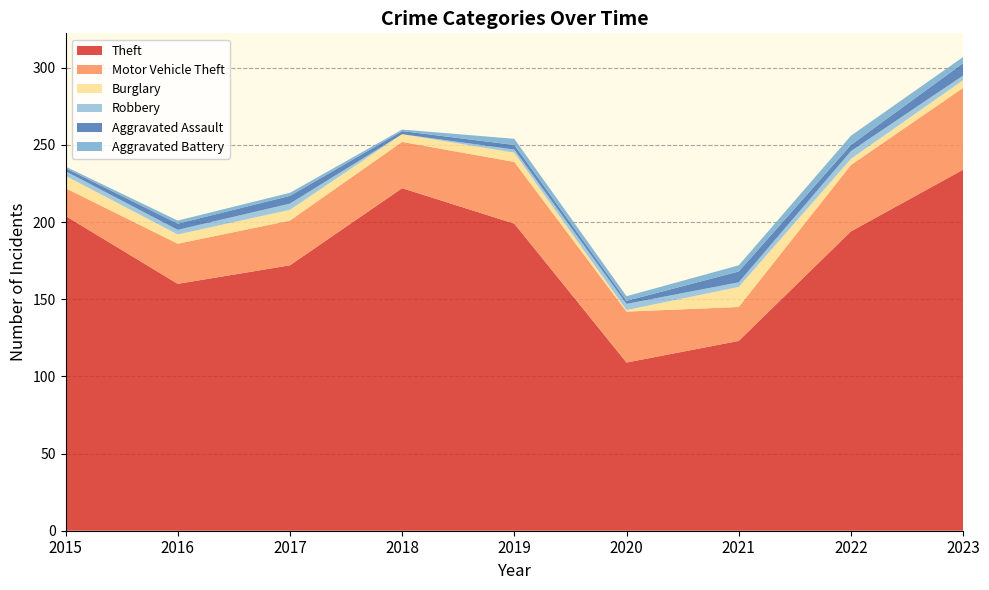

Reading left to right, transcribe all the data shown in this chart.

Theft: 2015=204	2016=160	2017=172	2018=222	2019=199	2020=109	2021=123	2022=194	2023=234
Motor Vehicle Theft: 2015=18	2016=26	2017=29	2018=30	2019=40	2020=33	2021=22	2022=43	2023=53
Burglary: 2015=8	2016=6	2017=7	2018=5	2019=6	2020=1	2021=13	2022=4	2023=5
Robbery: 2015=3	2016=3	2017=4	2018=0	2019=2	2020=4	2021=3	2022=5	2023=3
Aggravated Assault: 2015=2	2016=4	2017=5	2018=2	2019=3	2020=2	2021=7	2022=4	2023=8
Aggravated Battery: 2015=1	2016=2	2017=2	2018=1	2019=4	2020=3	2021=4	2022=6	2023=4